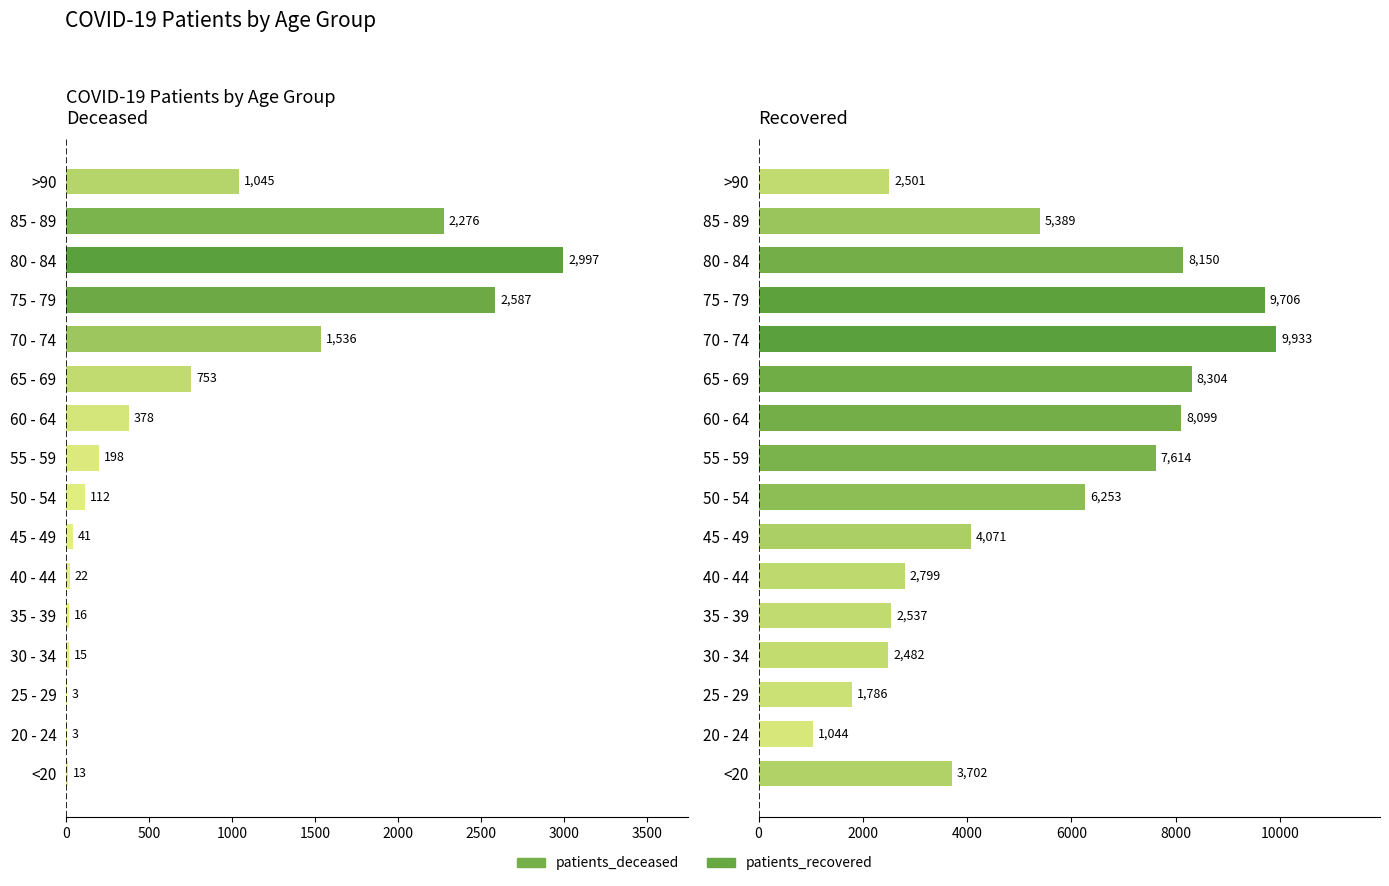

What is the difference between the maximum and second lowest values in the patients_recovered series?

8147